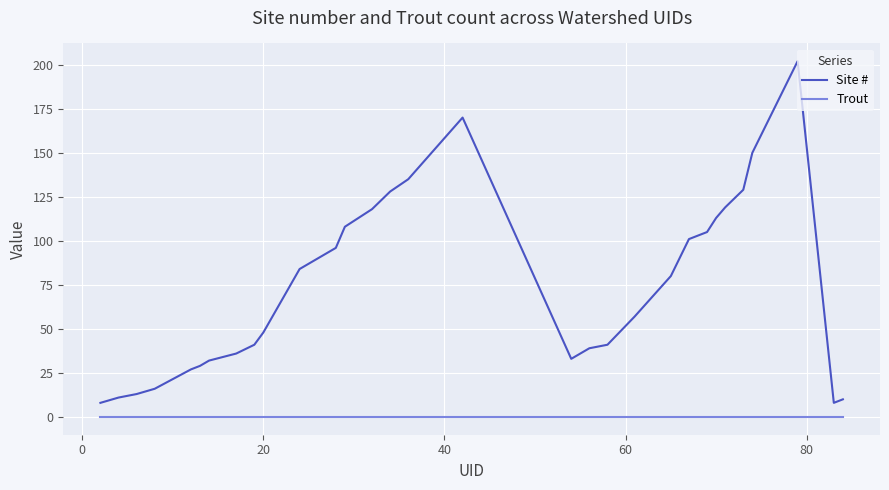

Which series has the largest range (max minus min)?

Site #